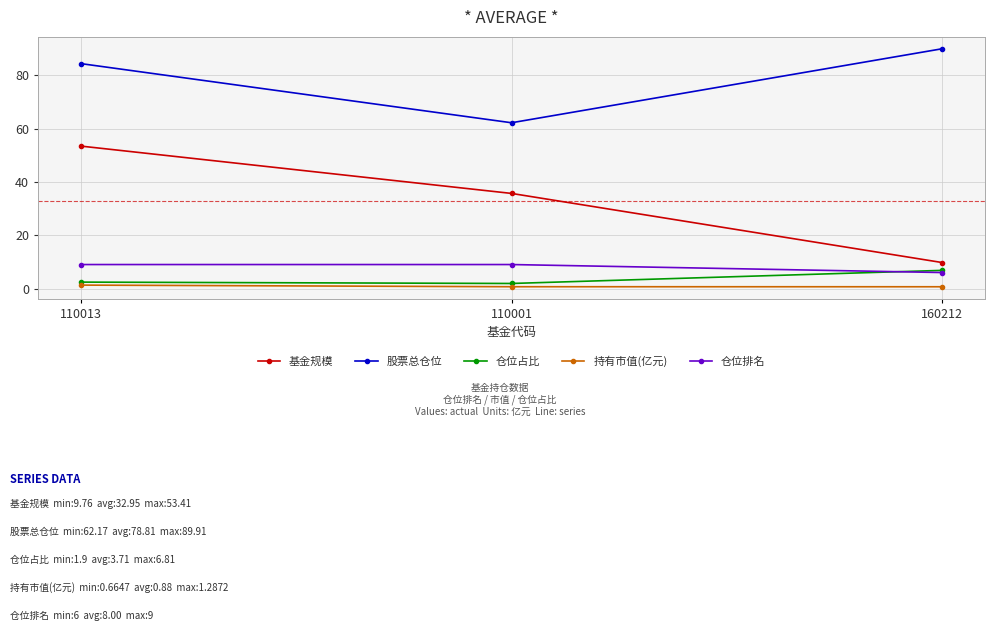

Which series has the widest spread of values?

基金规模